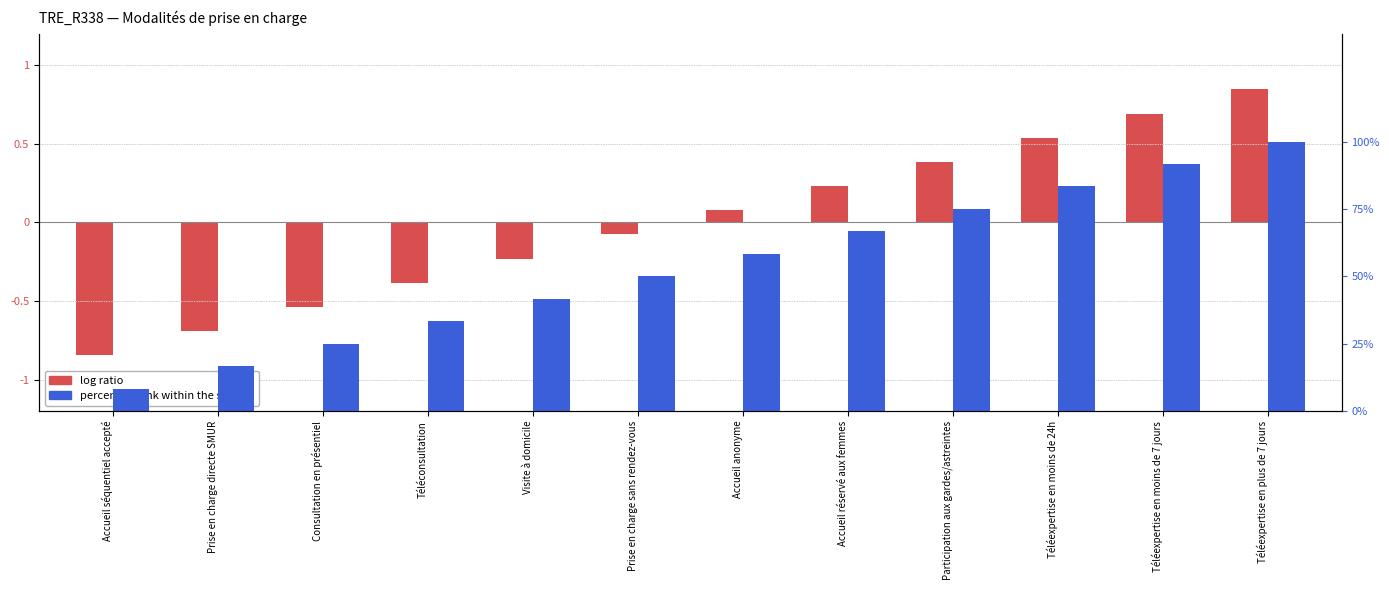

What is the approximate value of log ratio at Téléconsultation?

-0.4